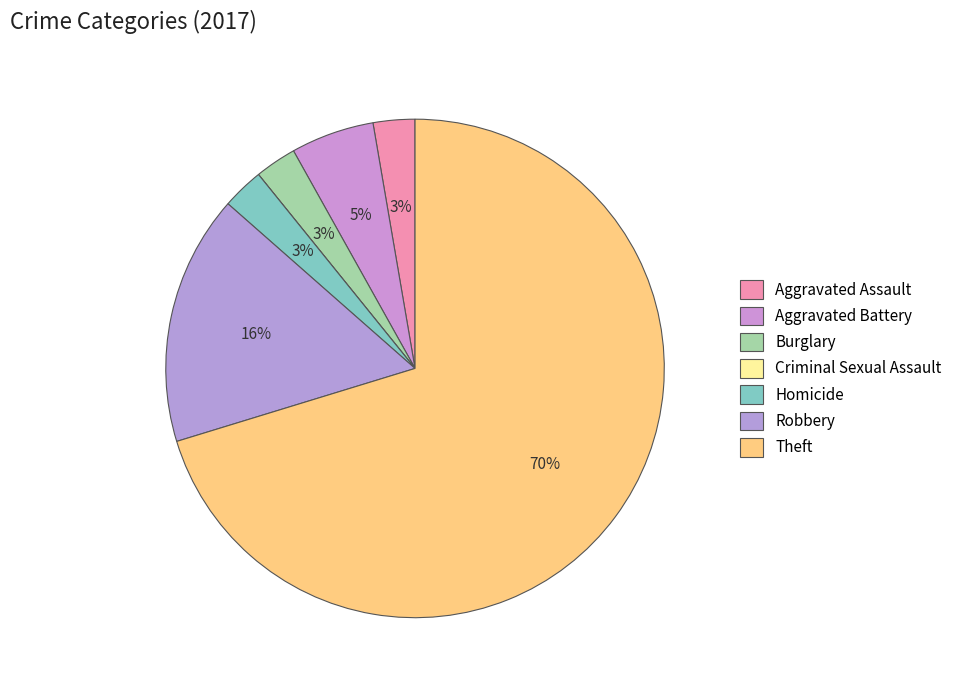

Is it true that Homicide is 3% of the pie?

True